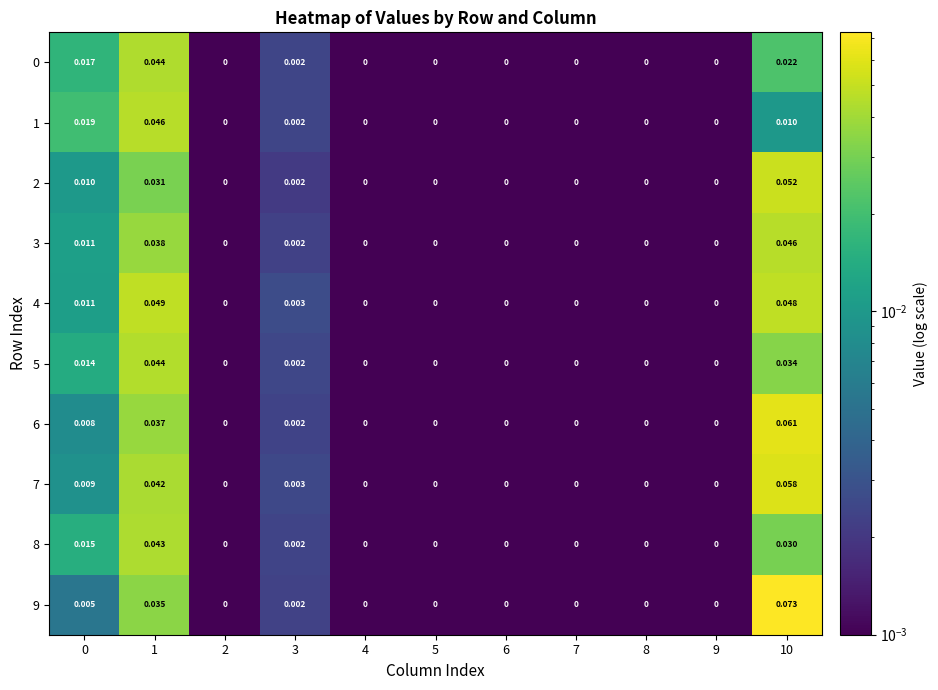

How many series are shown in this chart?

10